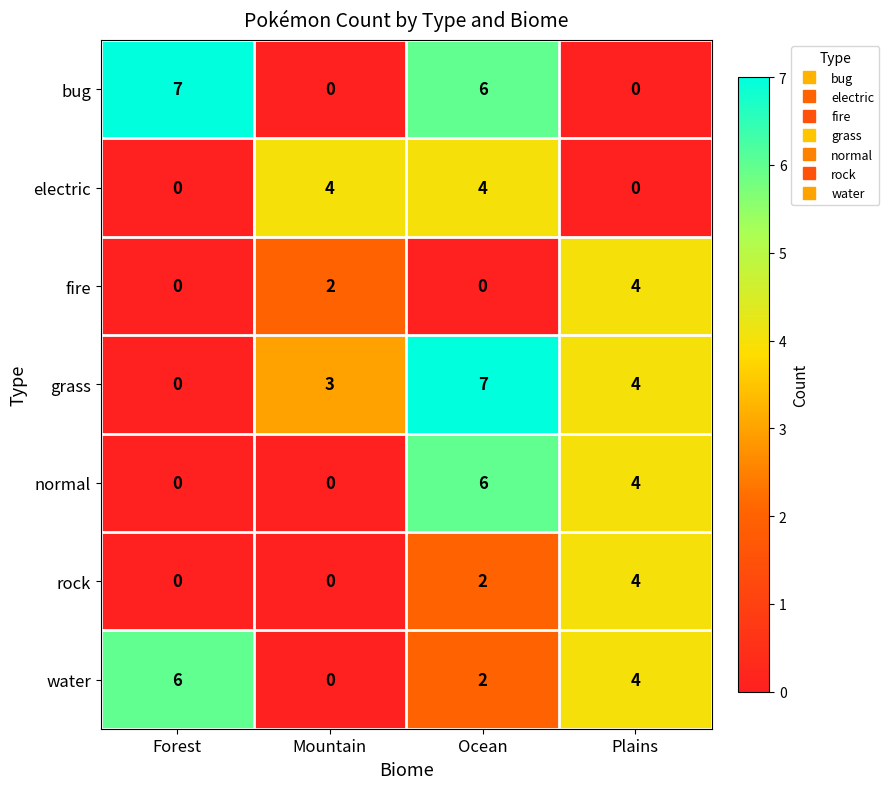

What is the sum of the grass values at Plains and Ocean?

11